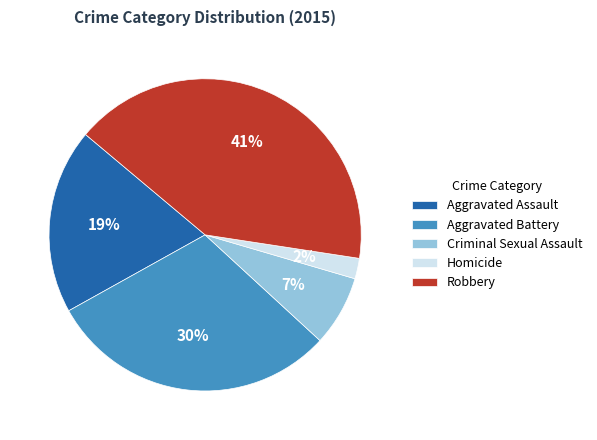

What is the largest slice in the pie chart?

Robbery